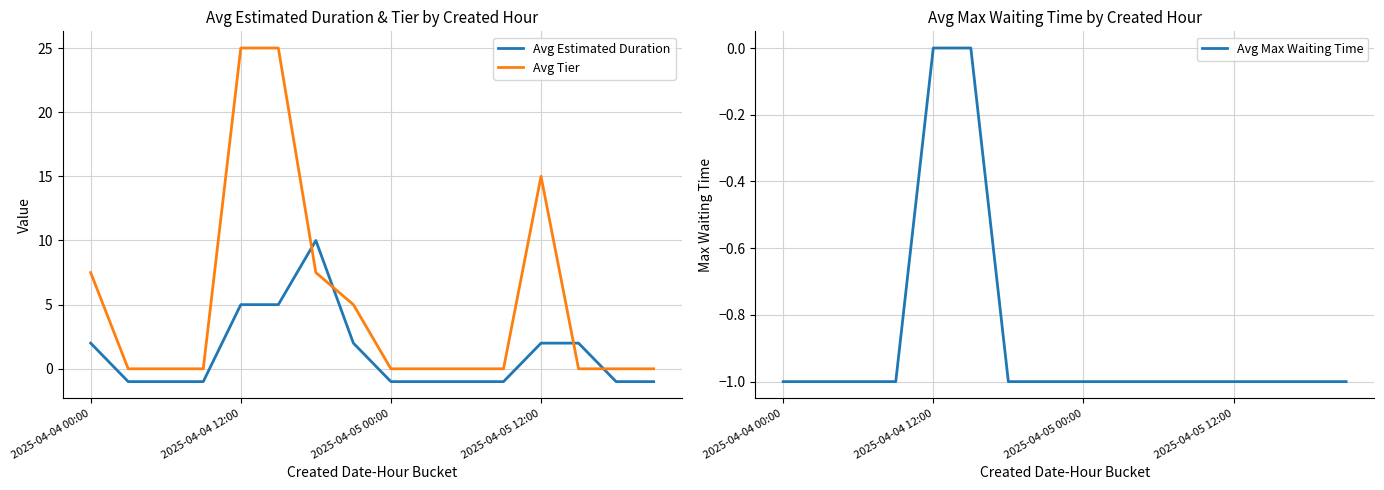

Which series ends up on top after the final intersection of Avg Estimated Duration and Avg Tier?

Avg Tier